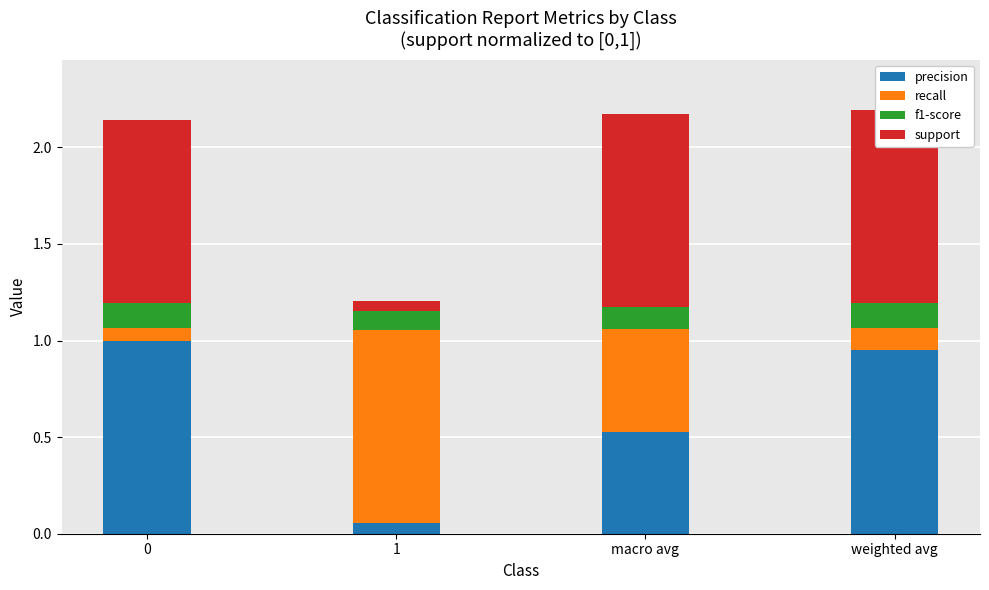

How many groups of bars are there?

4